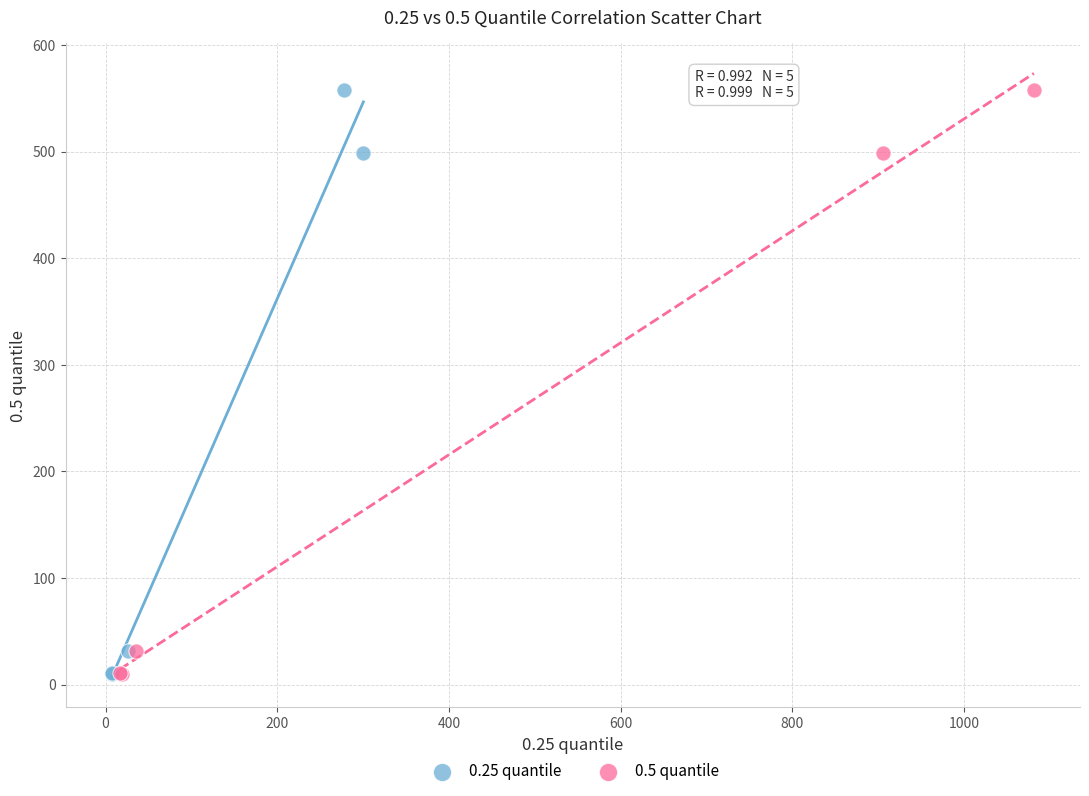

What are all the series names shown in the legend?

0.25 quantile, 0.5 quantile